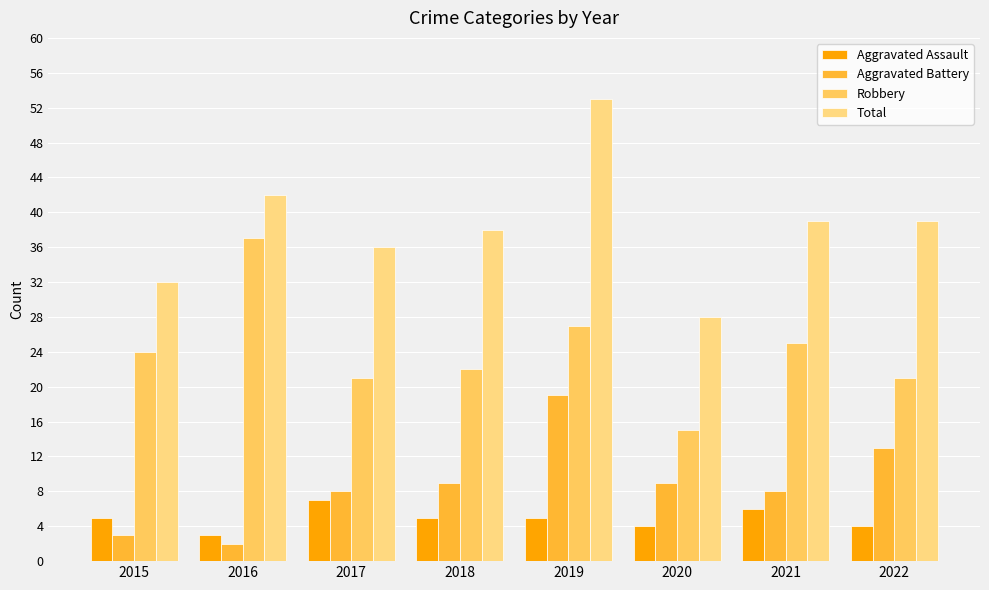

How many groups of bars are there?

8